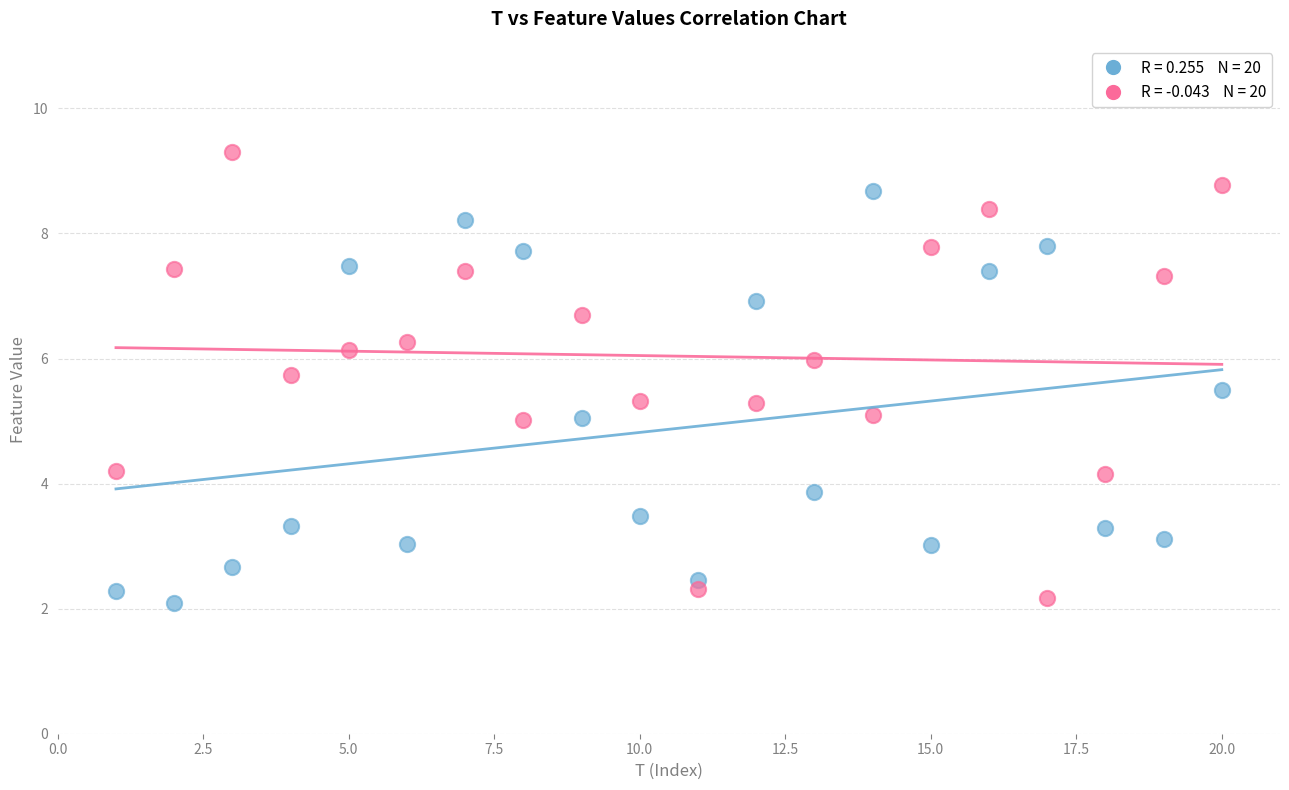

Across all data points, what is the range of X values (max minus min)?

19.0